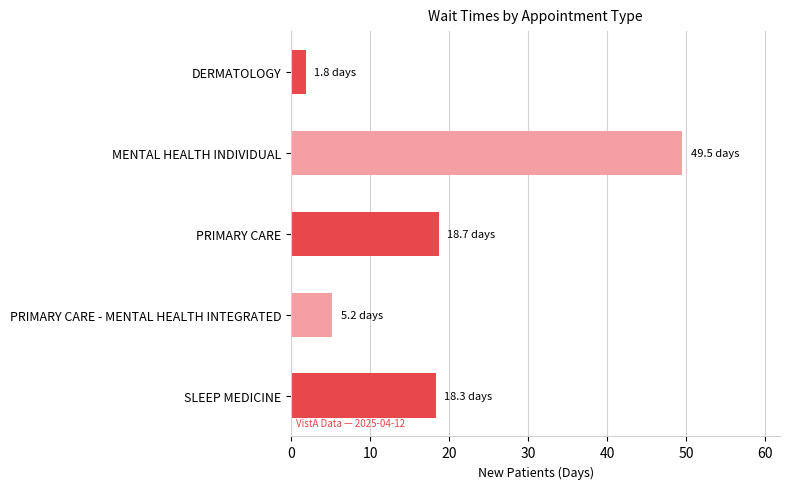

Reading top to bottom, extract all data points from this chart.

1.8	49.5	18.7	5.2	18.3